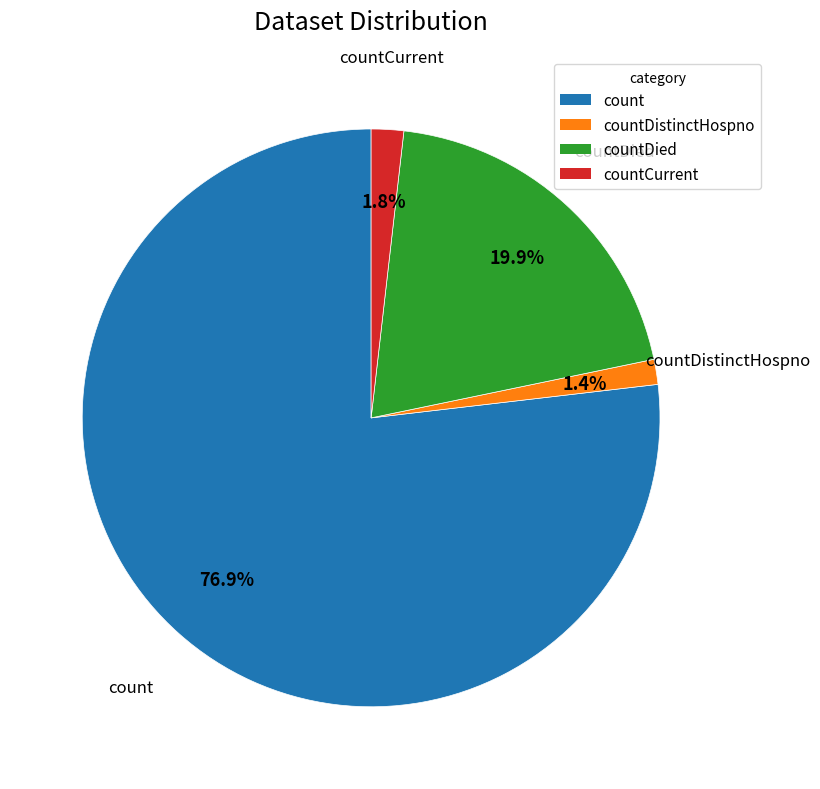

Is there any slice that represents more than half of the pie?

Yes